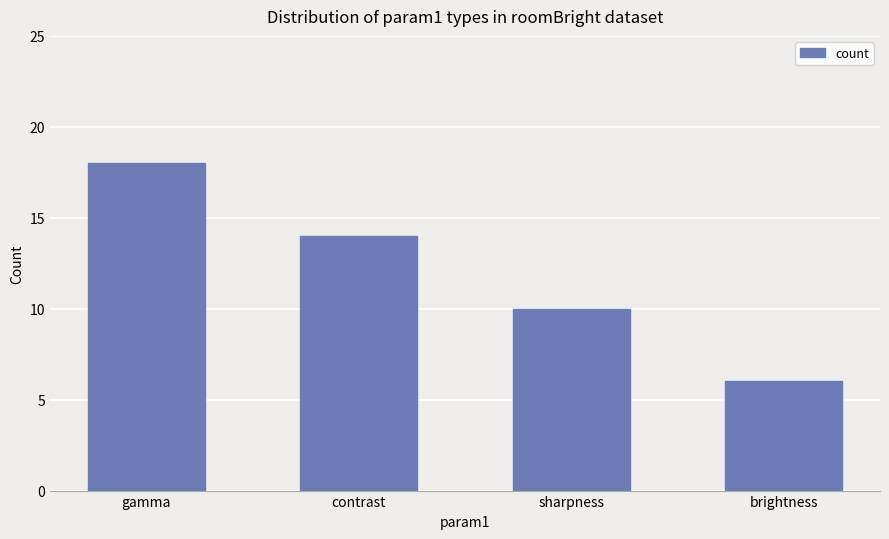

Approximately how many times larger is the value at sharpness compared to contrast?

0.7